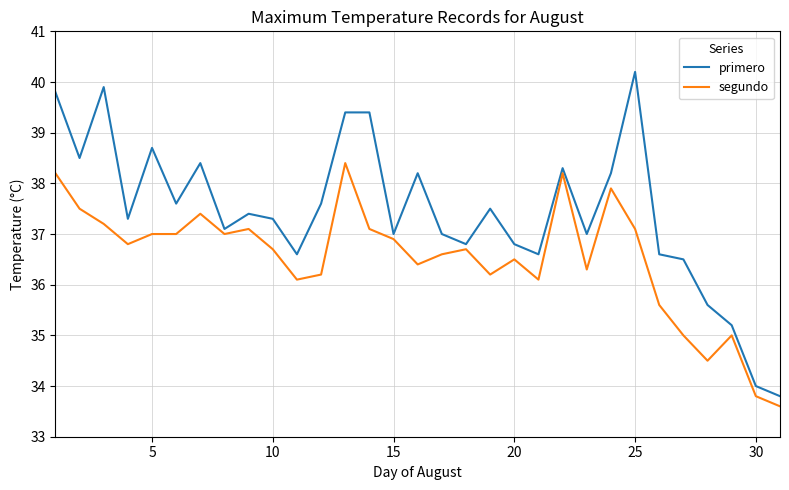

Which series has the largest total across all categories?

primero